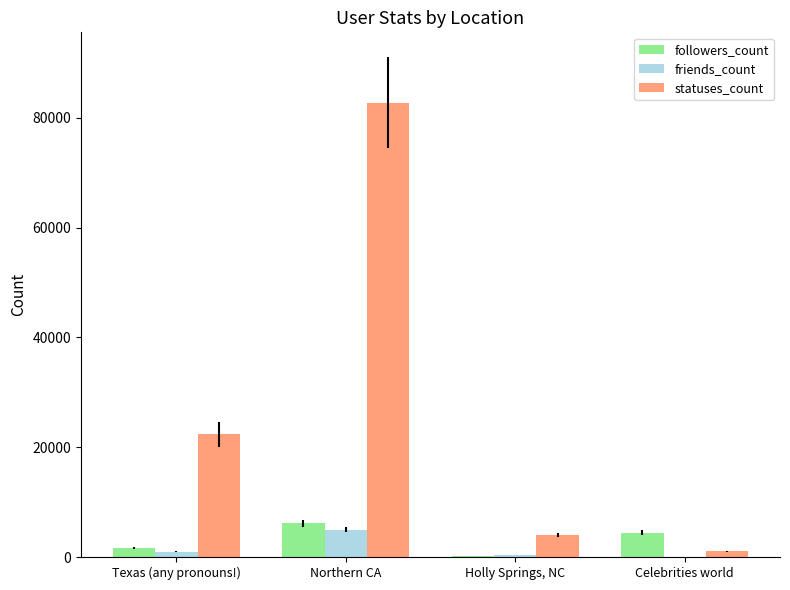

What value does the friends_count series have at Northern CA?

4993